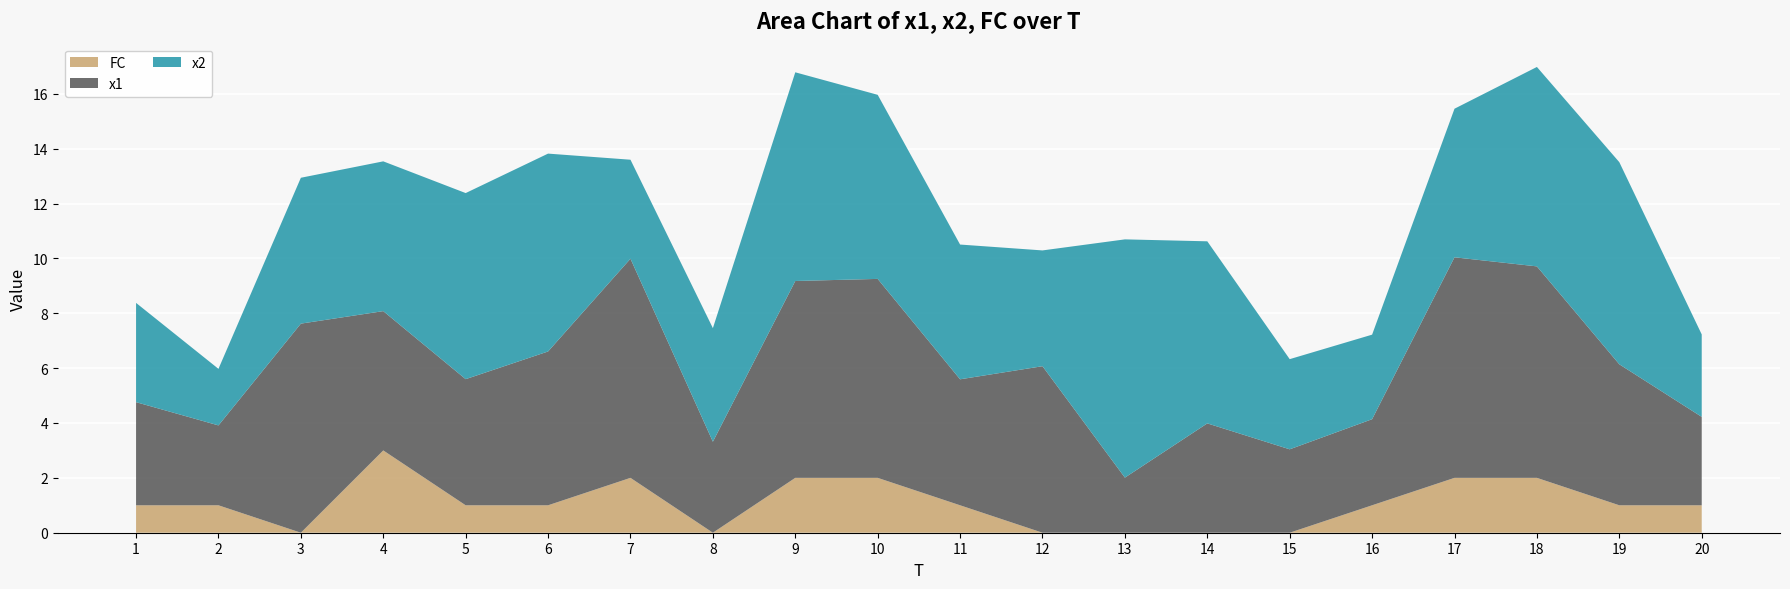

Reading right to left, list all the values displayed in this chart.

x1: 3.2	5.1	7.7	8.0	3.1	3.0	4.0	2.0	6.1	4.6	7.3	7.2	3.3	8.0	5.6	4.6	5.1	7.6	2.9	3.8
x2: 3.0	7.4	7.3	5.4	3.1	3.3	6.6	8.7	4.2	4.9	6.7	7.6	4.1	3.6	7.2	6.8	5.5	5.3	2.1	3.6
FC: 1.0	1.0	2.0	2.0	1.0	0.0	0.0	0.0	0.0	1.0	2.0	2.0	0.0	2.0	1.0	1.0	3.0	0.0	1.0	1.0